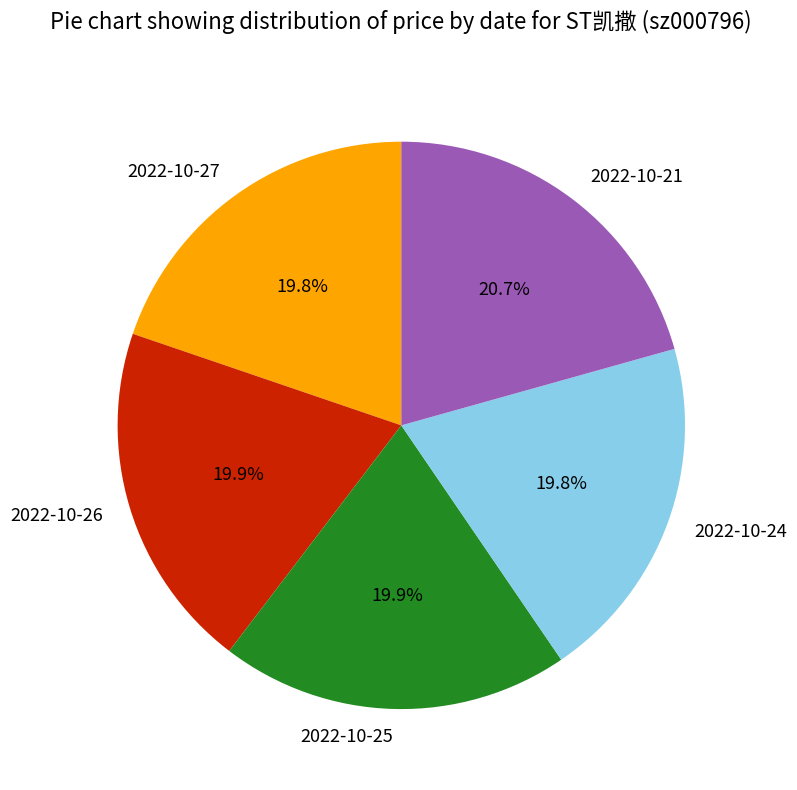

Is the sum of 2022-10-26 and 2022-10-24 greater than half?

No